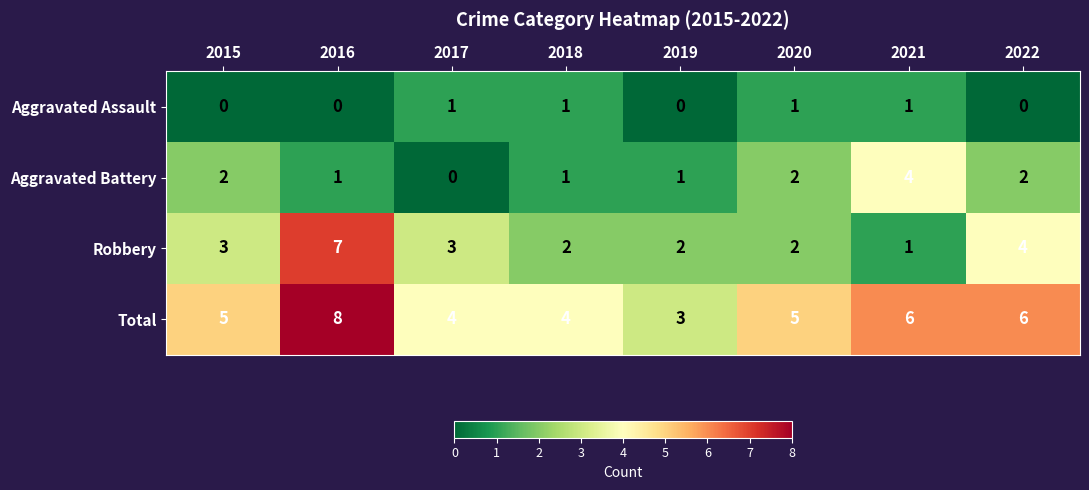

Is it true that Robbery equals 3 at 2019?

False